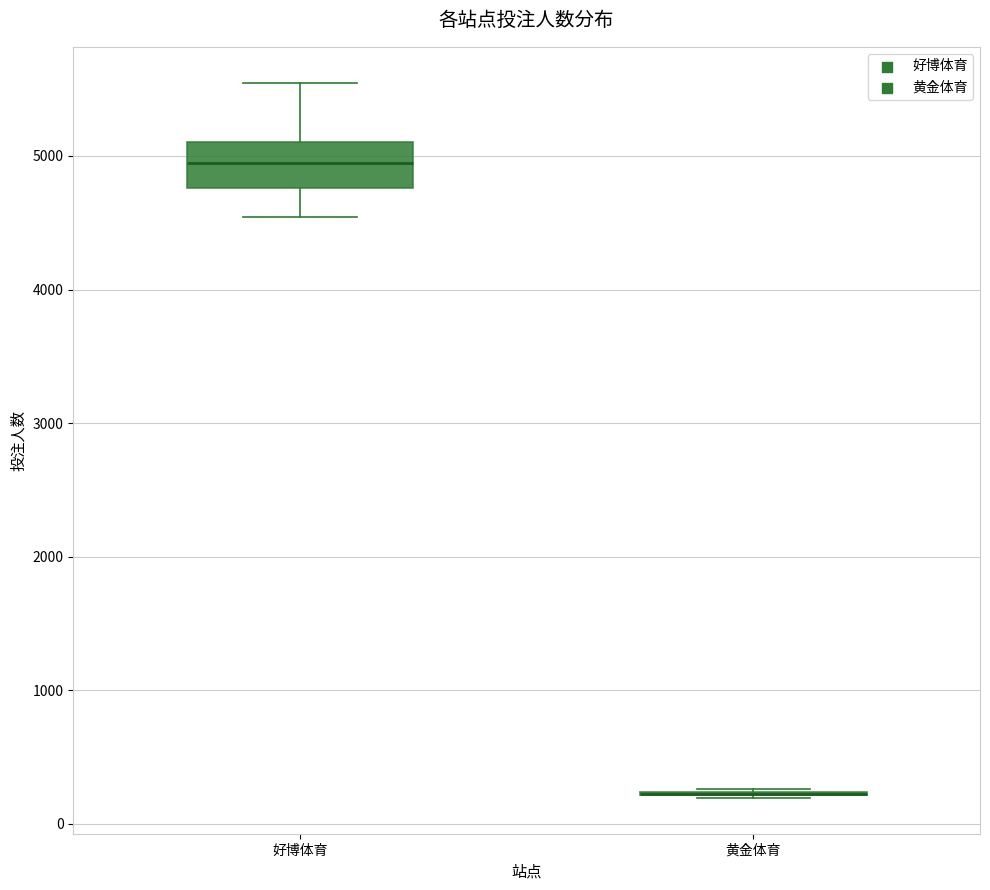

Which box is the tallest, from its lower edge to its upper edge?

好博体育